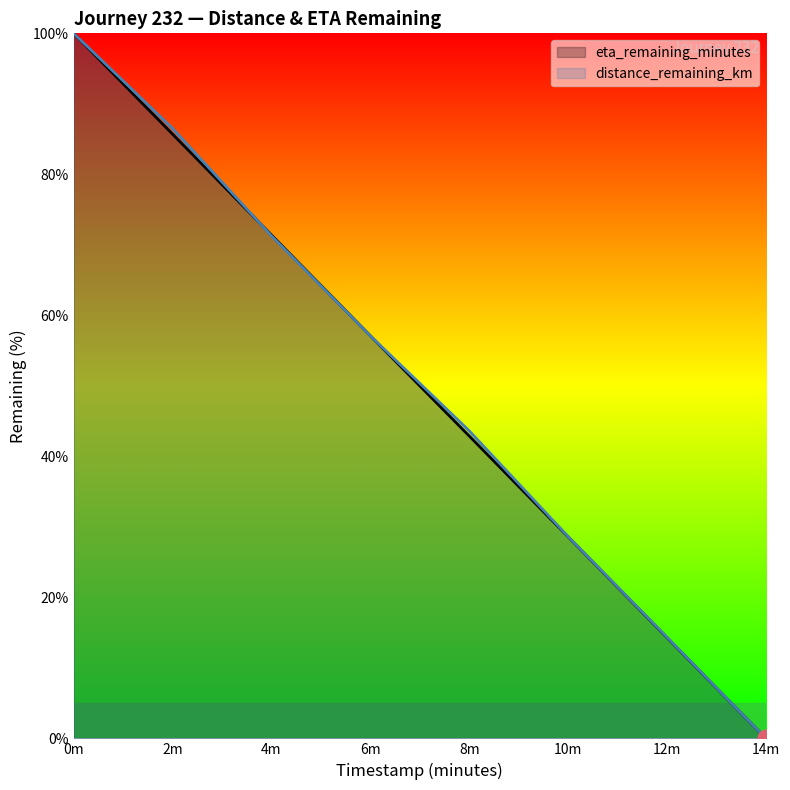

Is the value of distance_remaining_km at 12m greater than the value of eta_remaining_minutes at 0m?

No